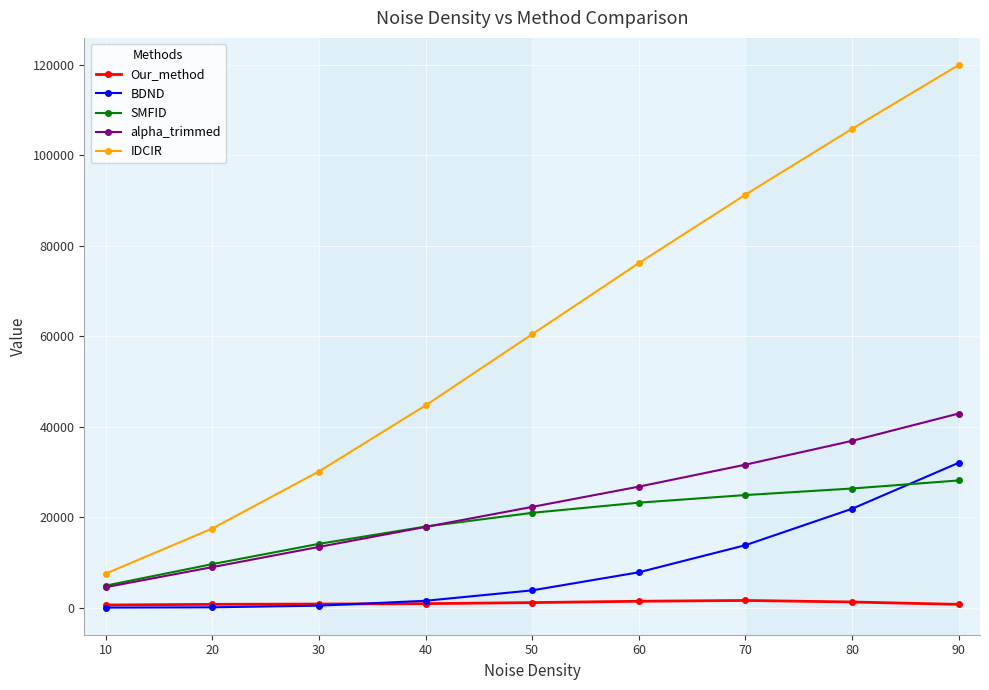

How many data points in alpha_trimmed are less than 22267?

4